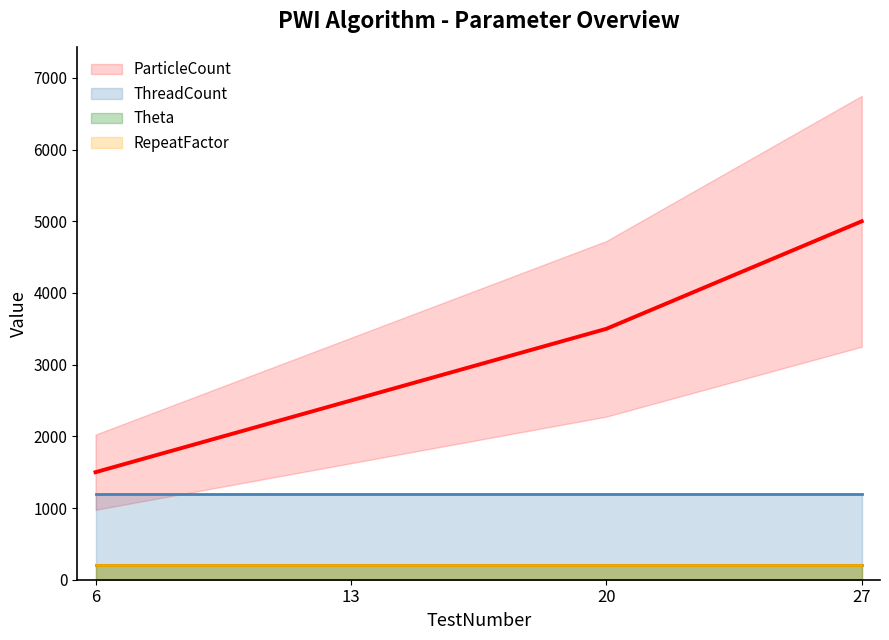

Which label corresponds to the largest value in the chart?

27